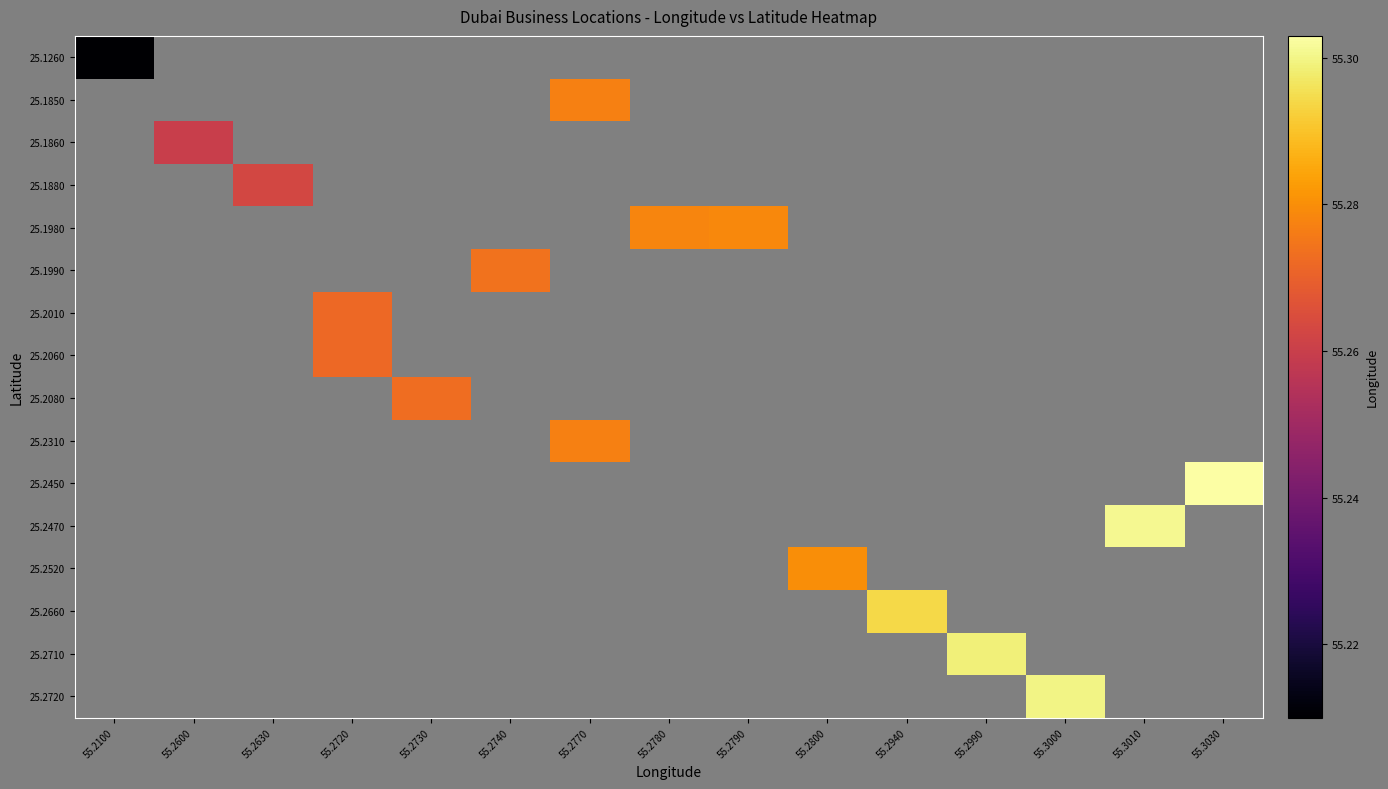

Count the number of data series in this chart.

16